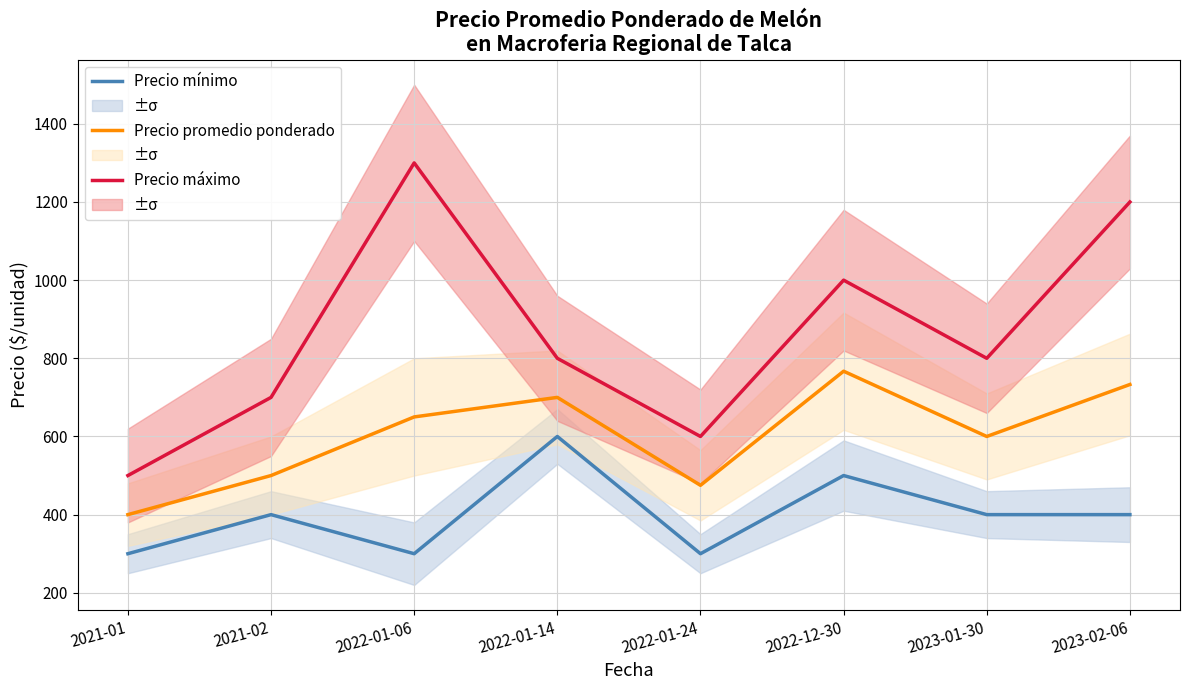

Which series changed the most between 2021-02 and 2023-01-30?

Precio promedio ponderado